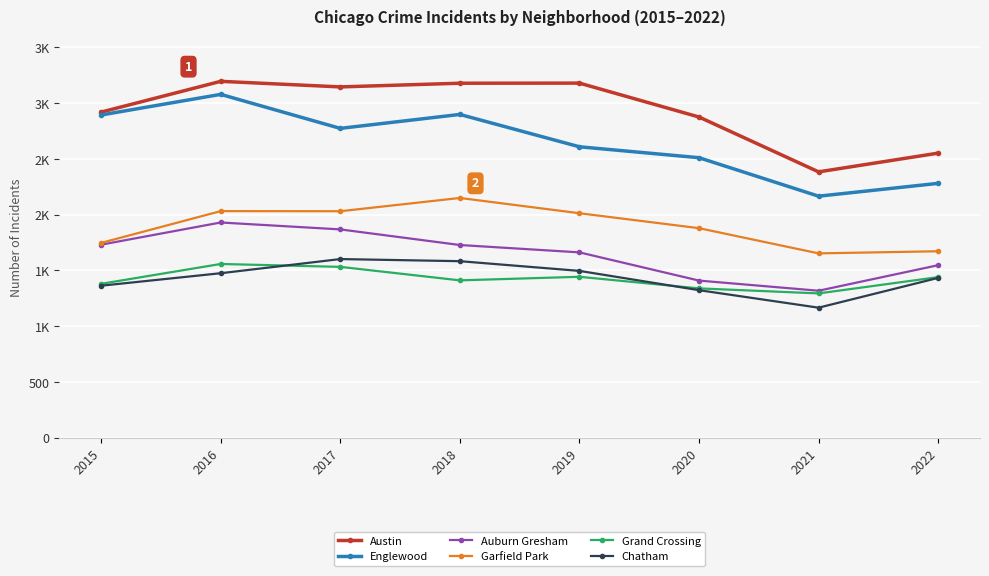

Does the chart have visible grid lines?

Yes